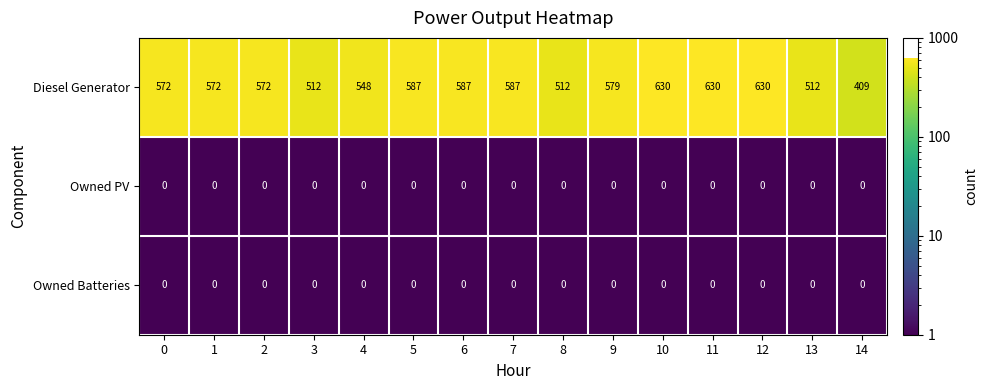

Read the Diesel Generator value at 8.

512